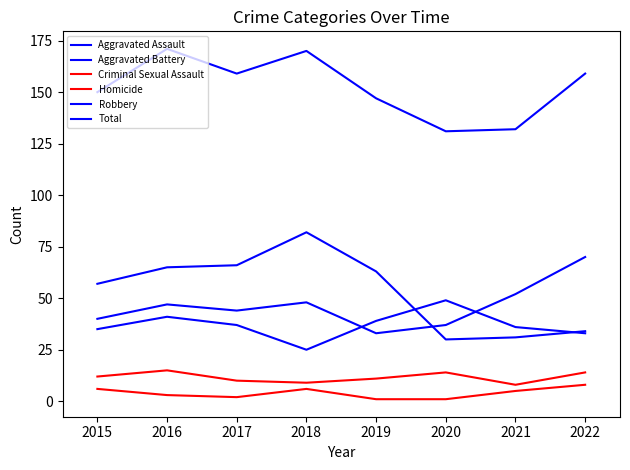

Is this an area chart (filled region under the line)?

No